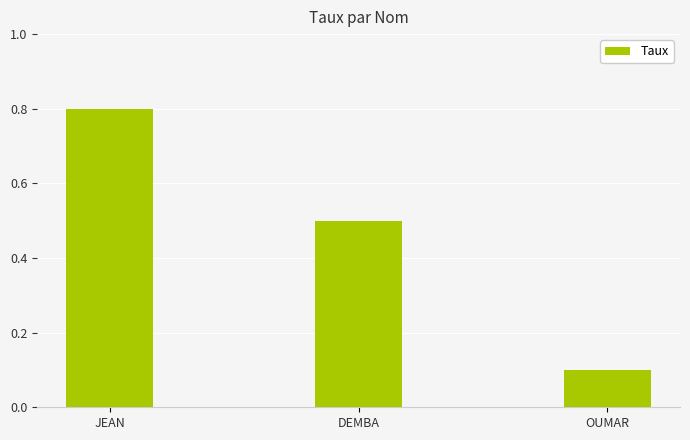

How many bars are there in total?

3